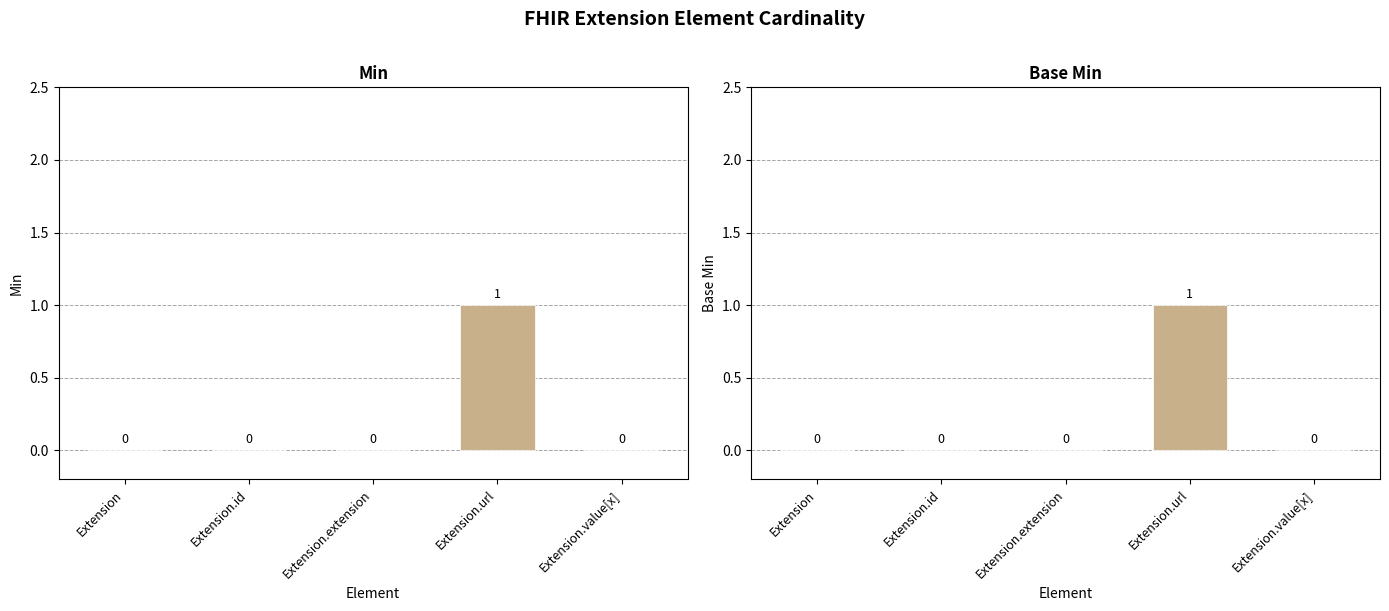

What is the sum of all Min values?

1